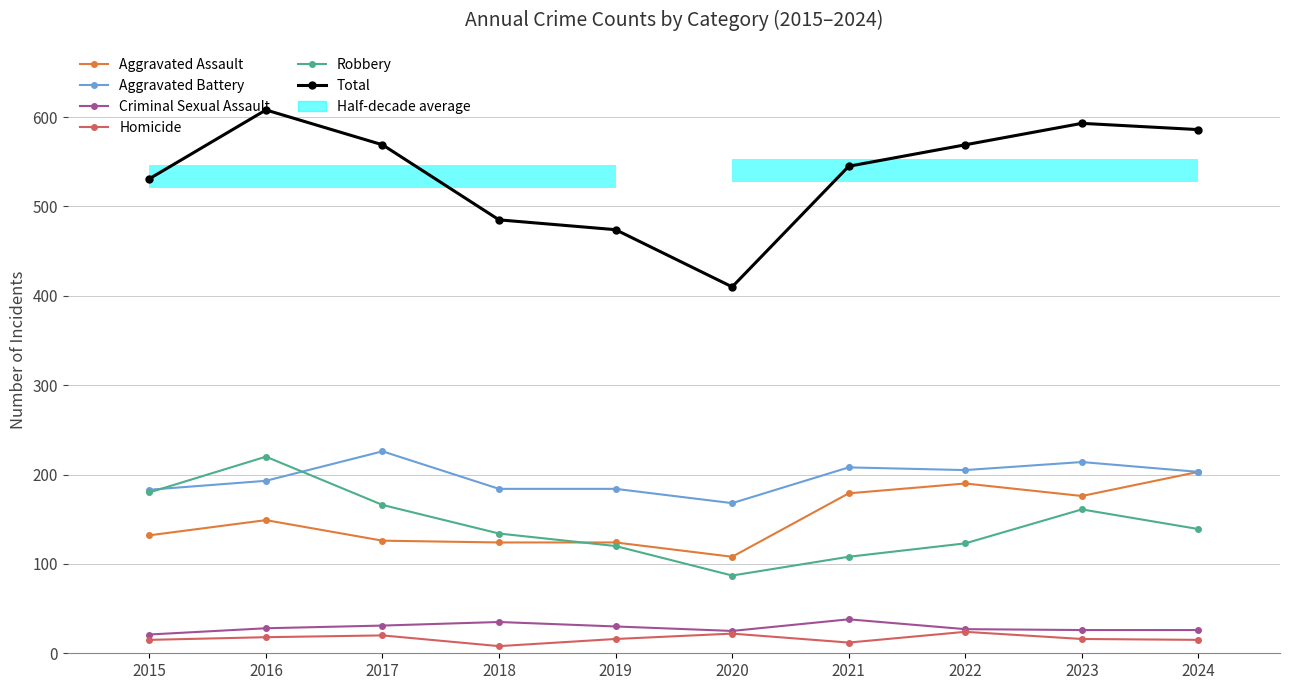

What is the spread (max minus min) of values at 2024?

571